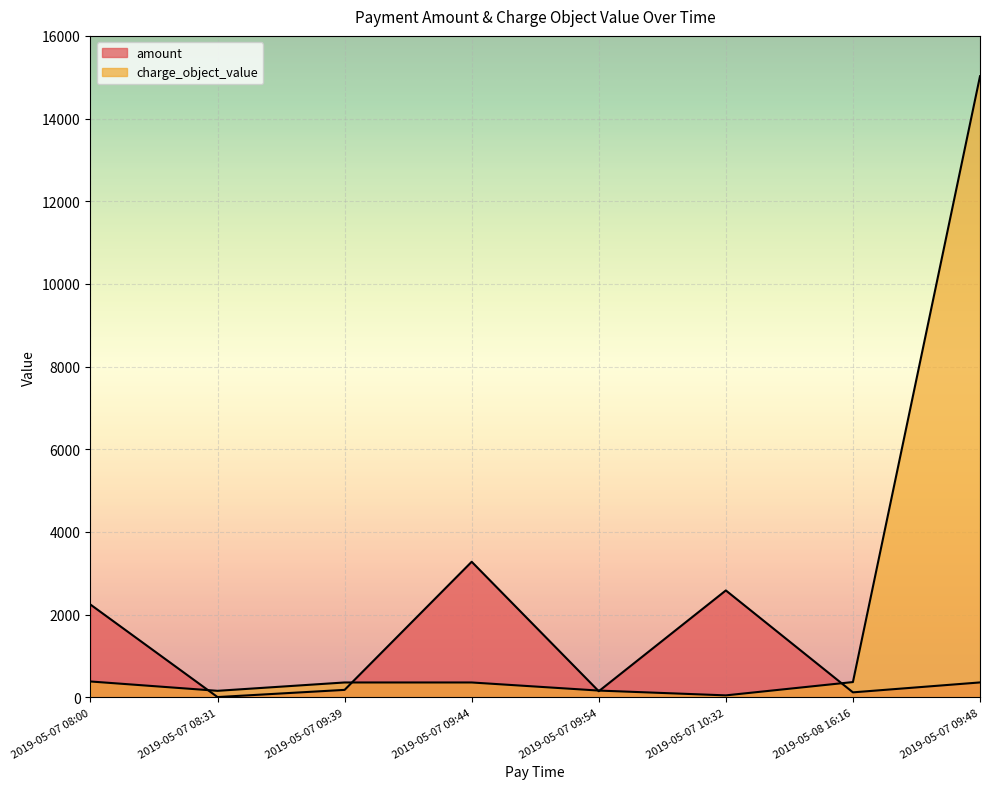

Which label corresponds to the largest value in the chart?

2019-05-07 09:48